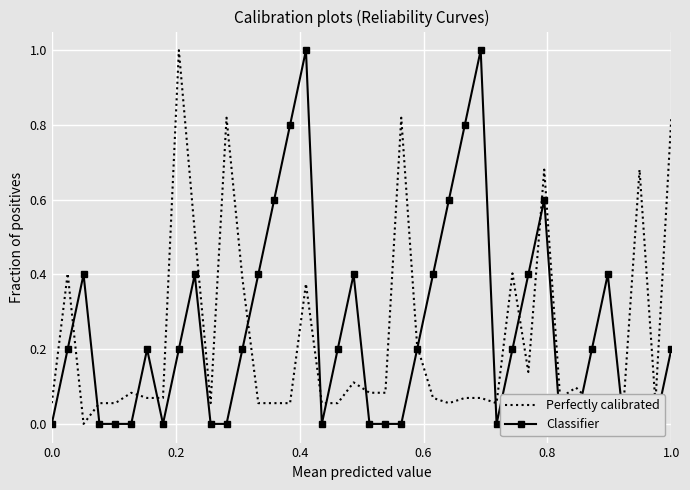

What is the greatest value displayed?

1.0